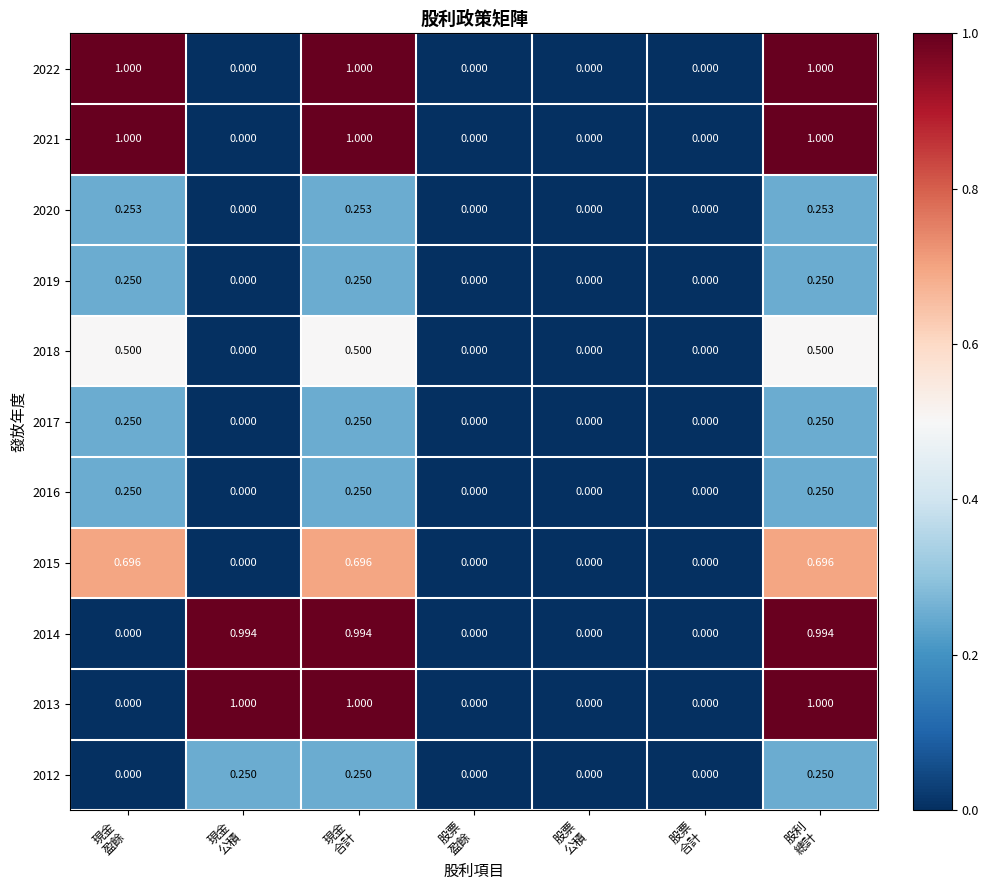

Count the number of categories in the chart.

7